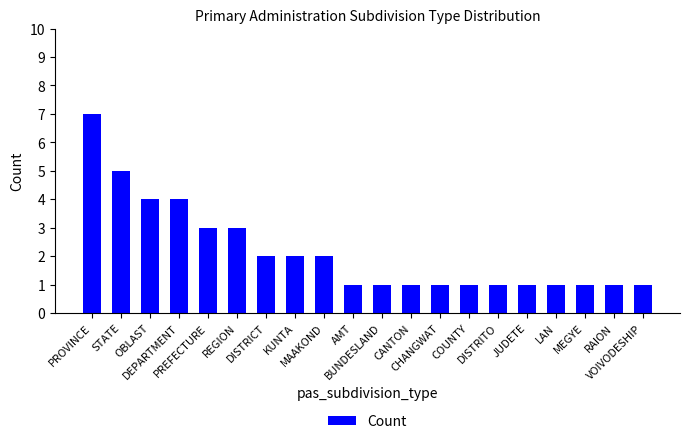

What position from the left is STATE?

2